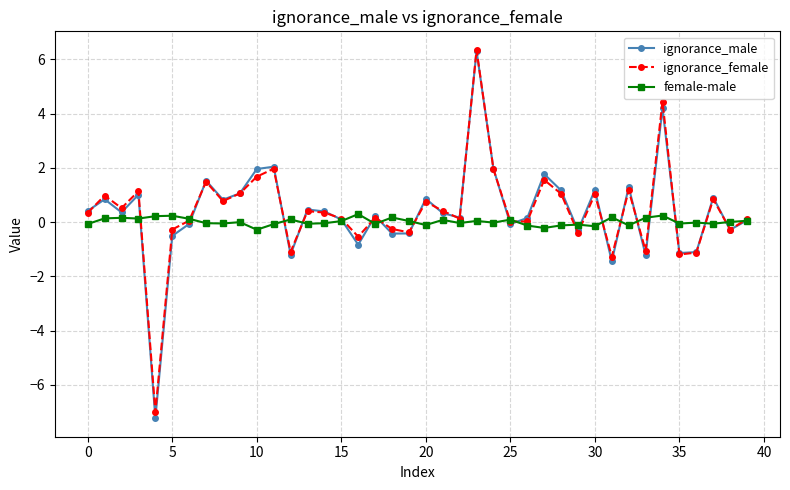

What is the smallest value displayed?

-7.2